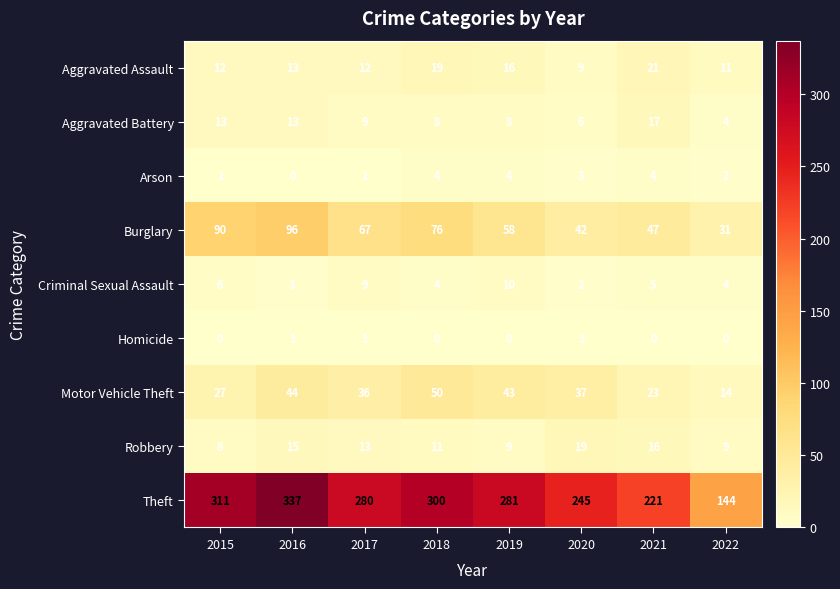

Read the Robbery value at 2022.

9